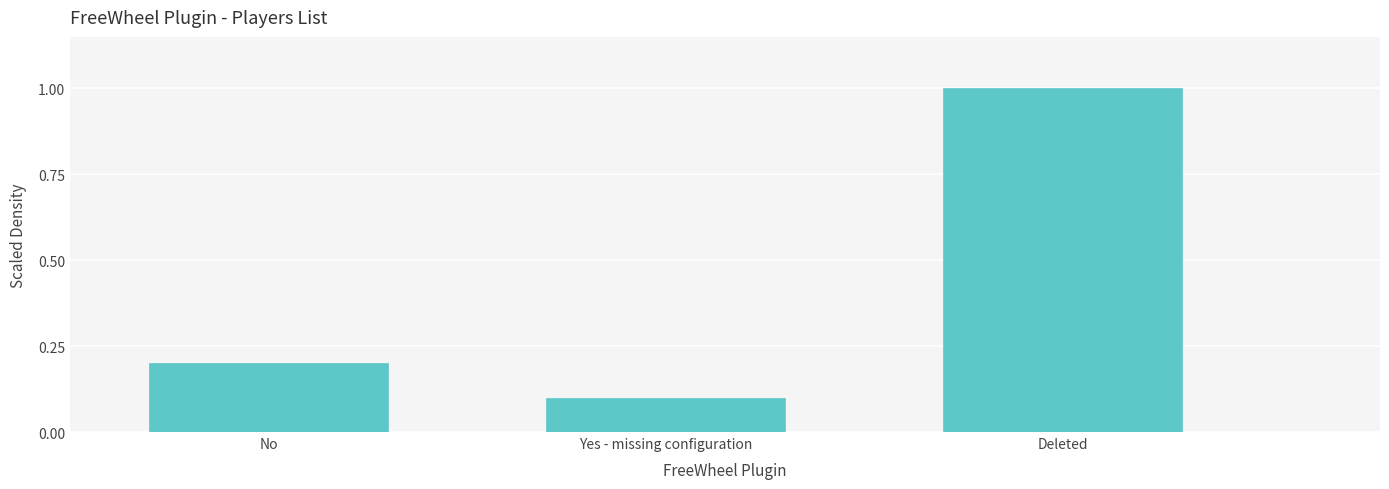

Reading left to right, transcribe all the data shown in this chart.

No=0.2	Yes - missing configuration=0.1	Deleted=1.0